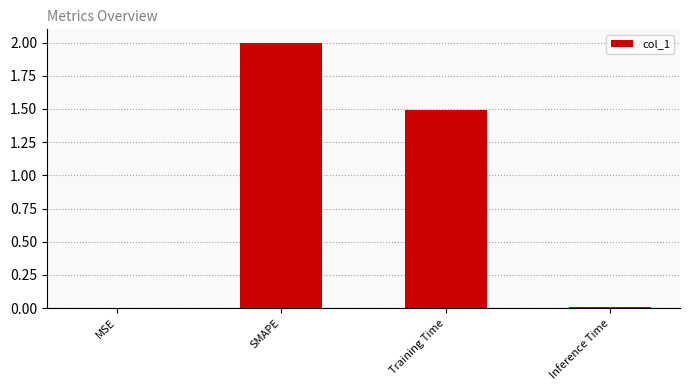

Where does the data first go above 1?

SMAPE